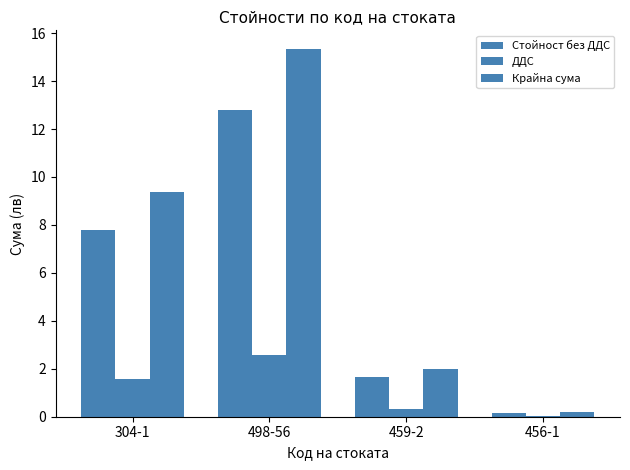

Rank the series at 459-2 from highest to lowest value.

Крайна сума, Стойност без ДДС, ДДС